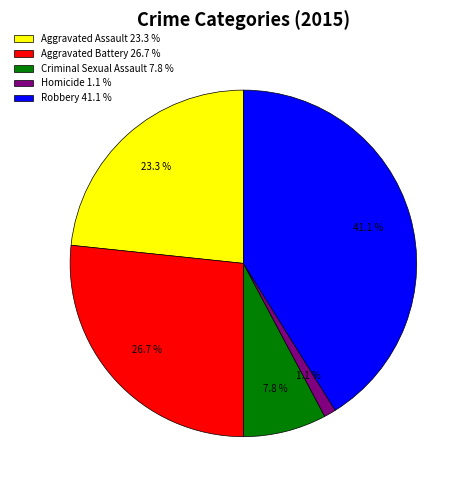

Do Homicide and Robbery together represent more than half of the pie?

No